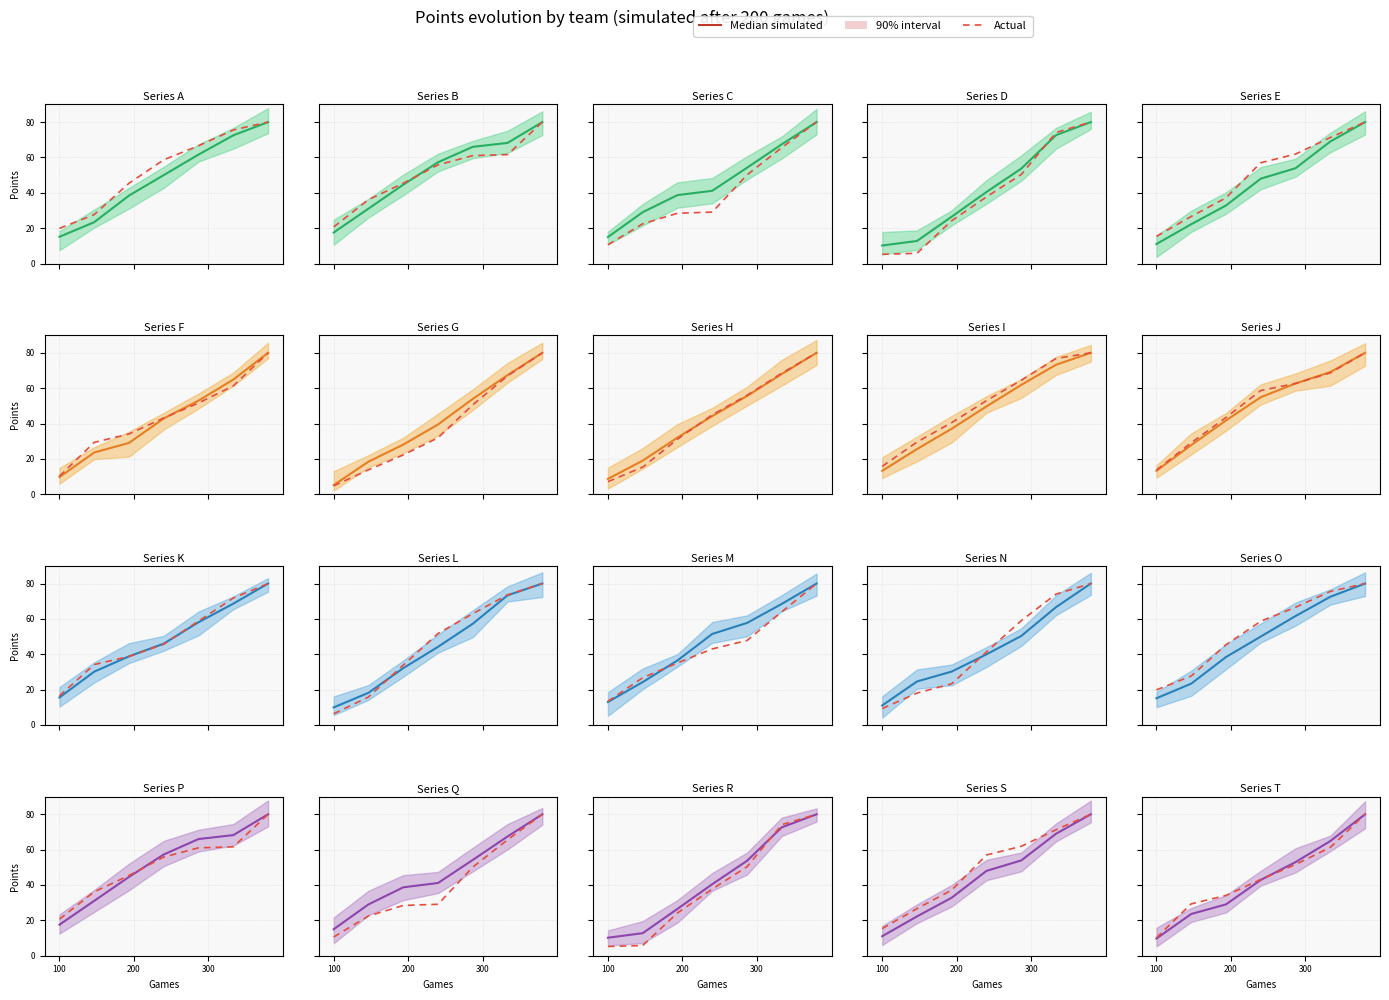

True or false: Actual has more than 0 points higher than both neighbors.

False